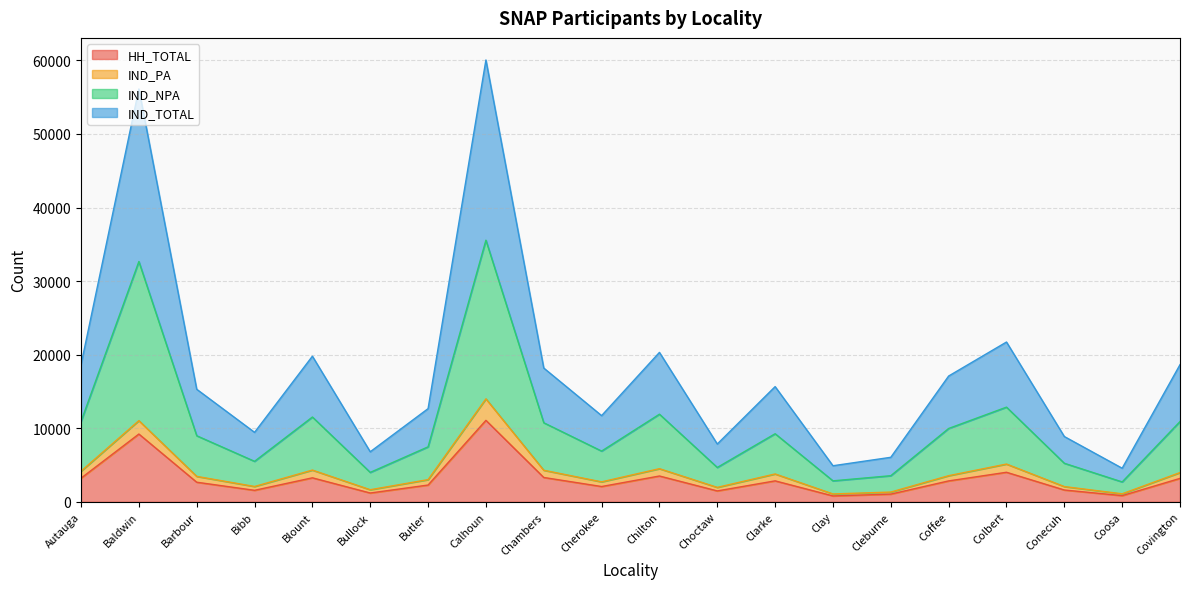

True or false: IND_TOTAL has more than 1 points higher than both neighbors.

True